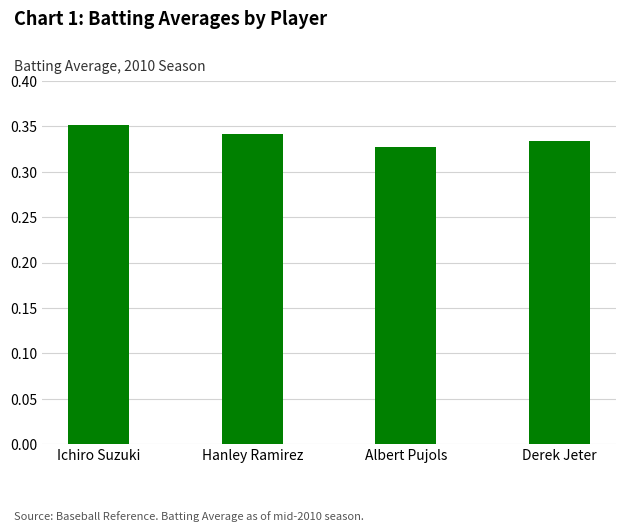

At which label is the value closest to 0?

Albert Pujols